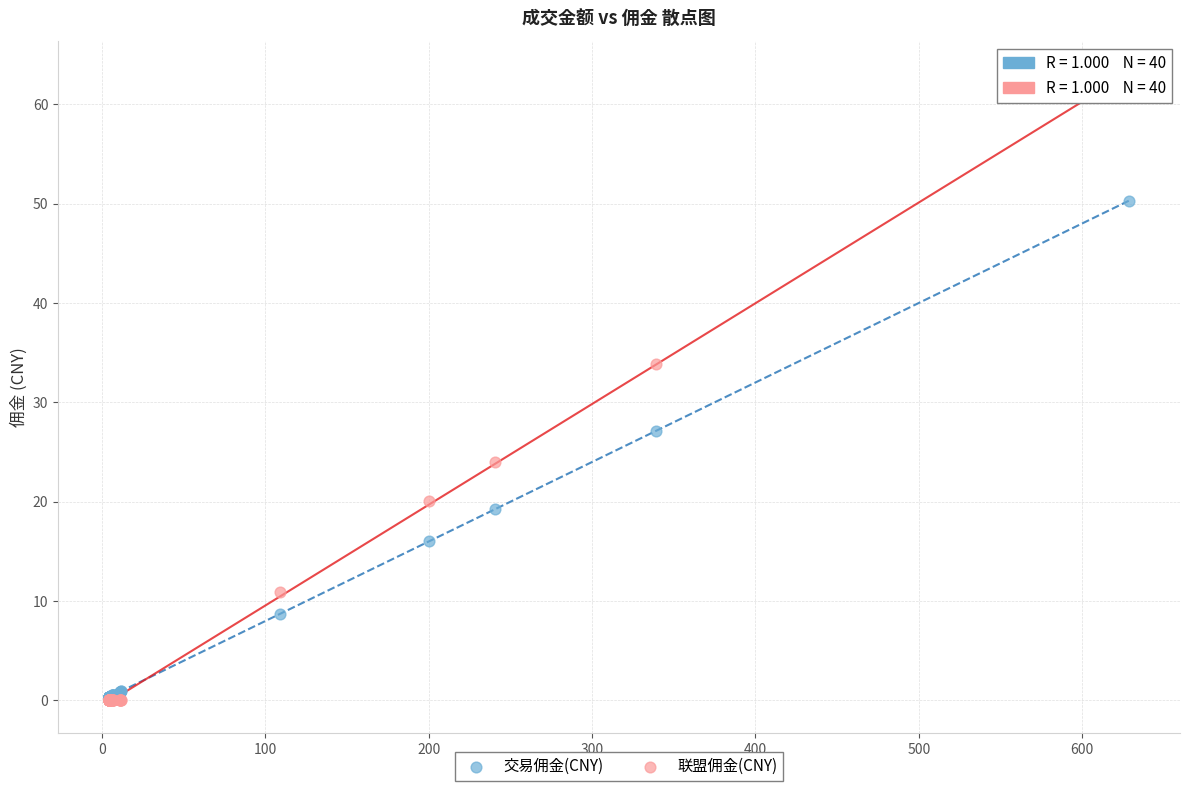

In the 联盟佣金(CNY) series, what Y value is closest to 31?

33.9